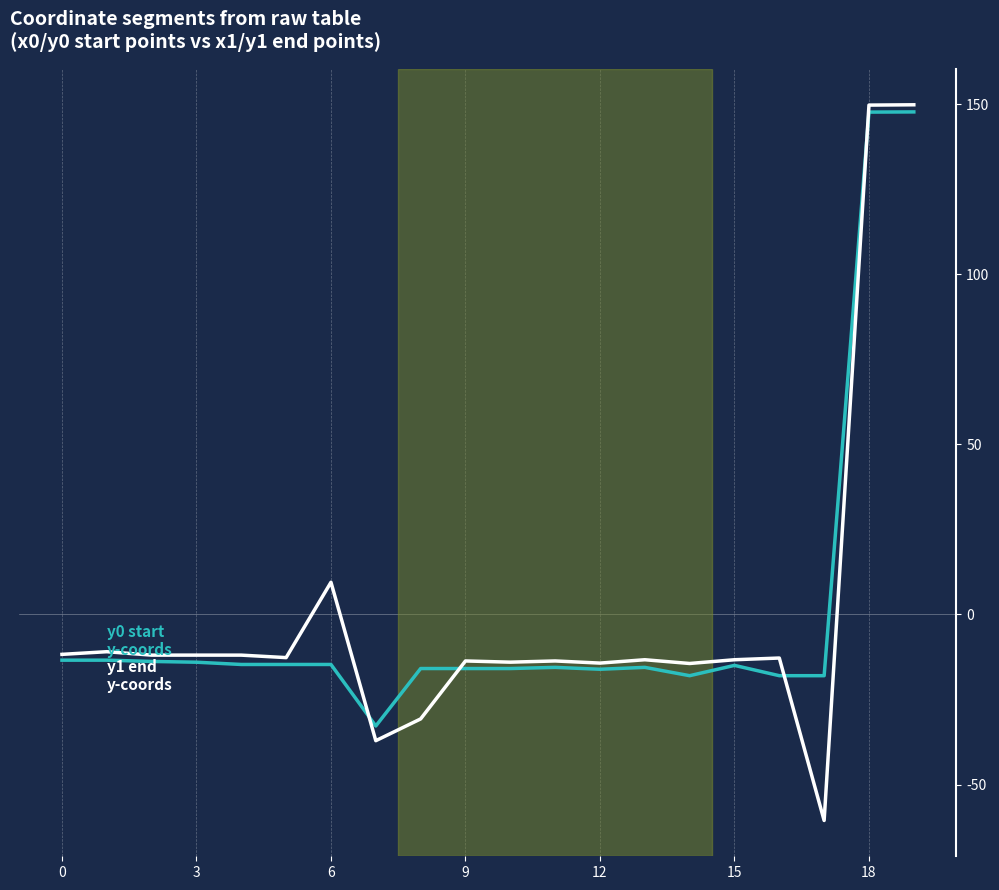

What is the maximum value shown in the chart?

149.9